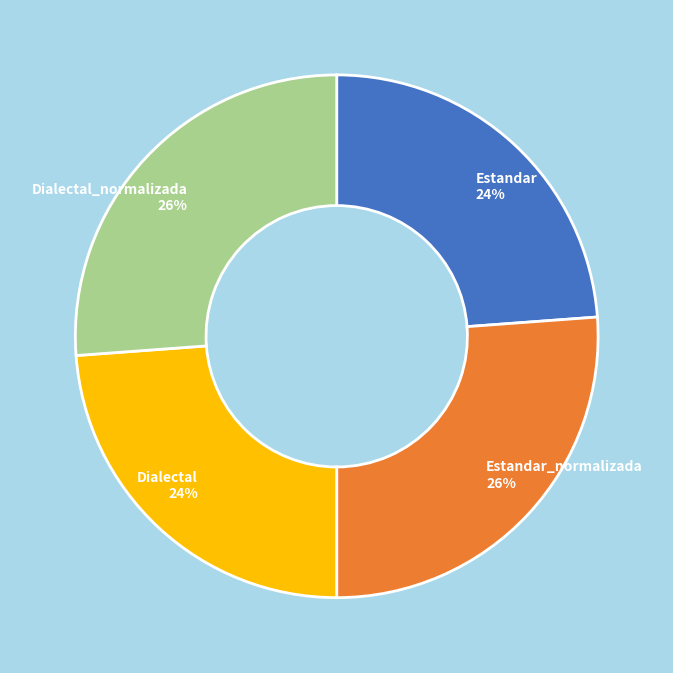

Is there any slice that represents more than half of the pie?

No